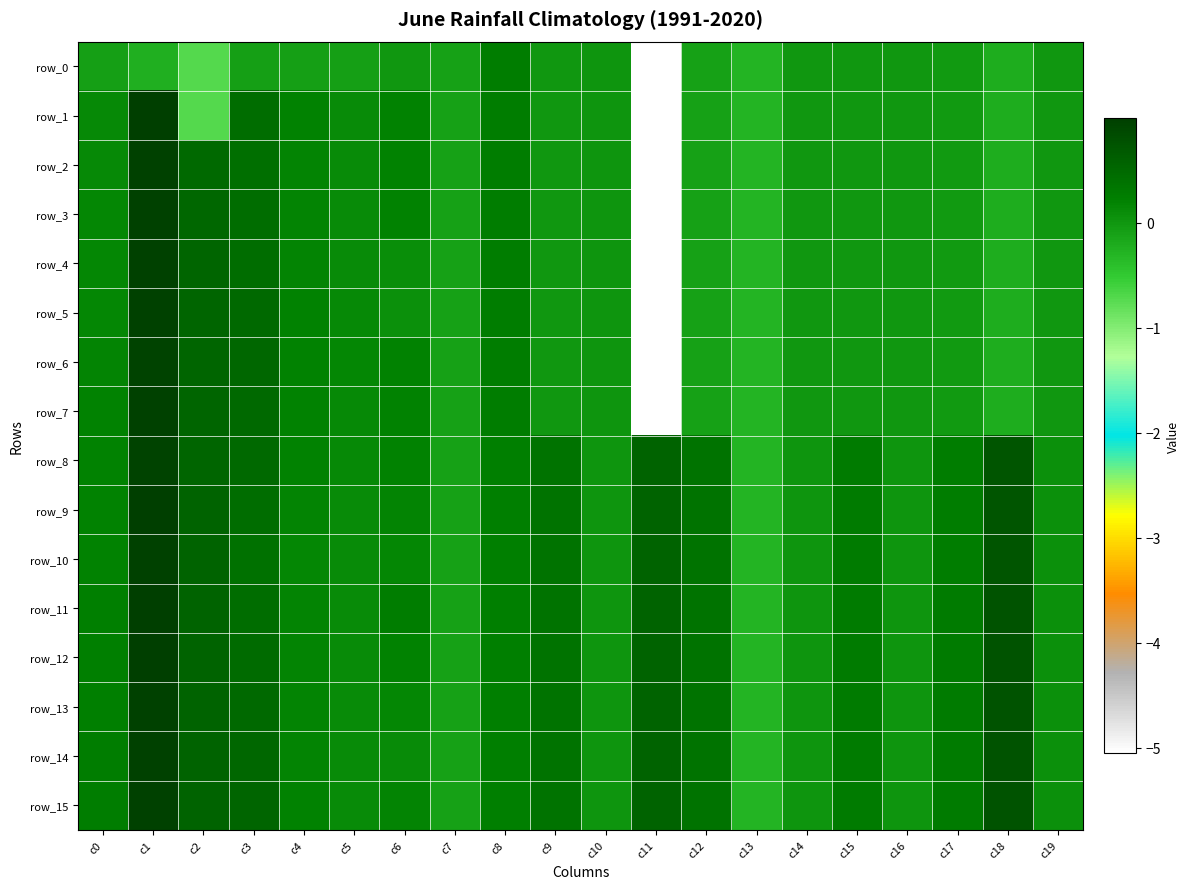

Which category has the highest value in the row_8 series?

c1